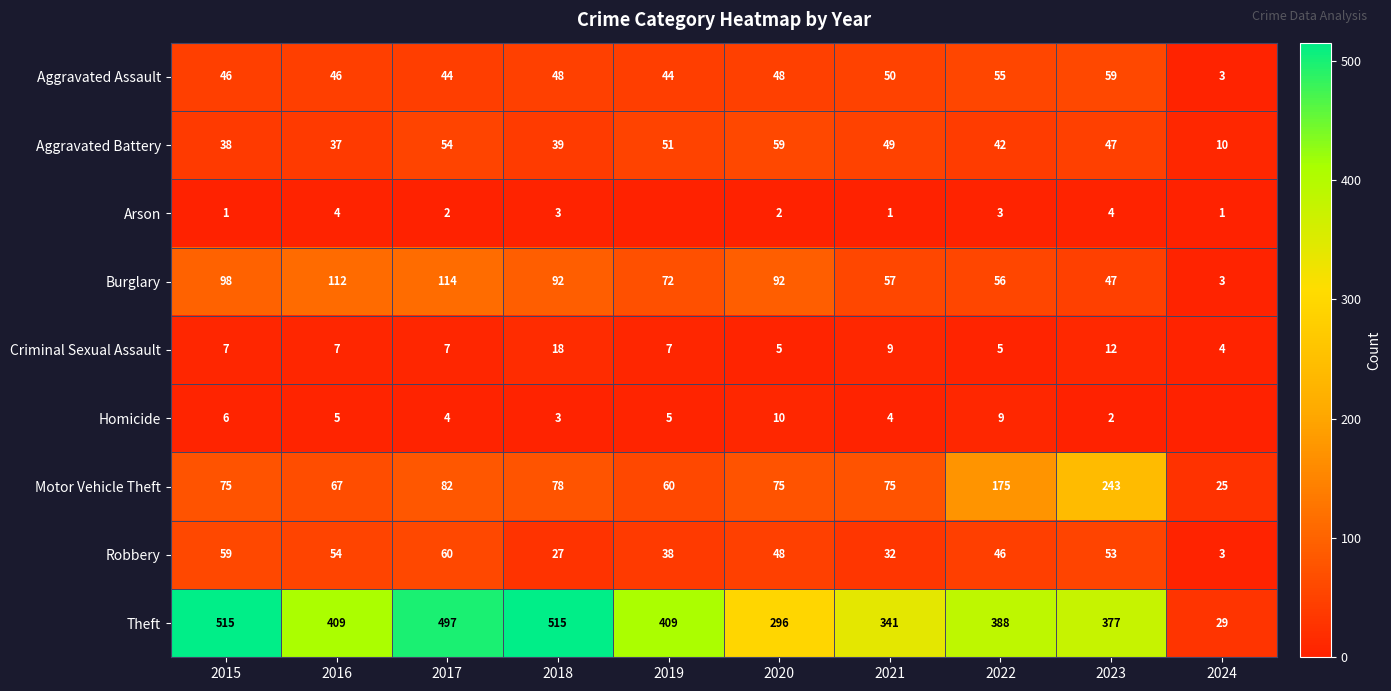

What is the spread (max minus min) of values at 2021?

340